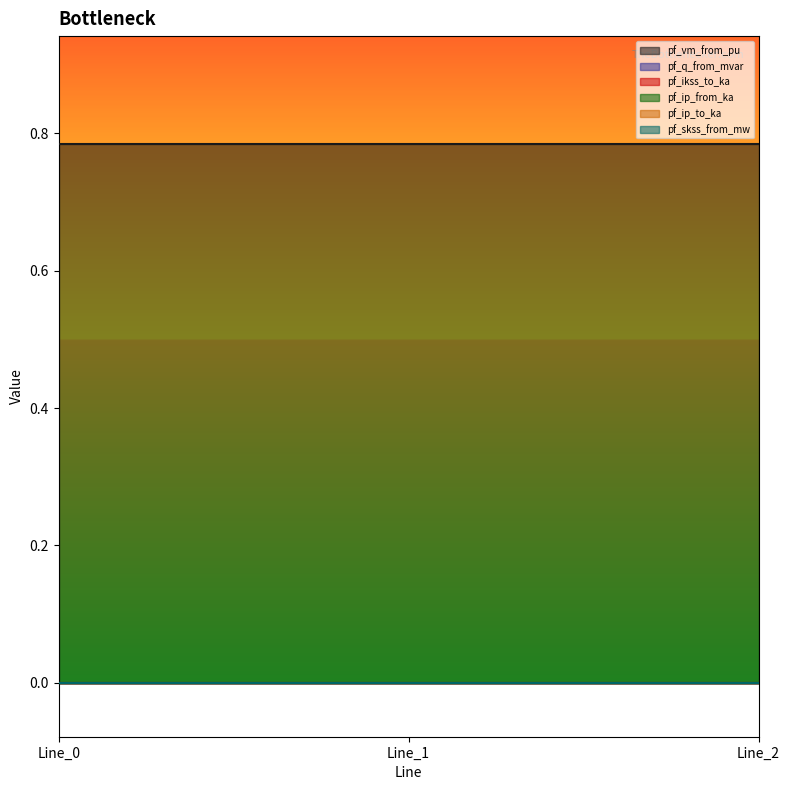

Between Line_0 and Line_1, which is larger?

Line_1